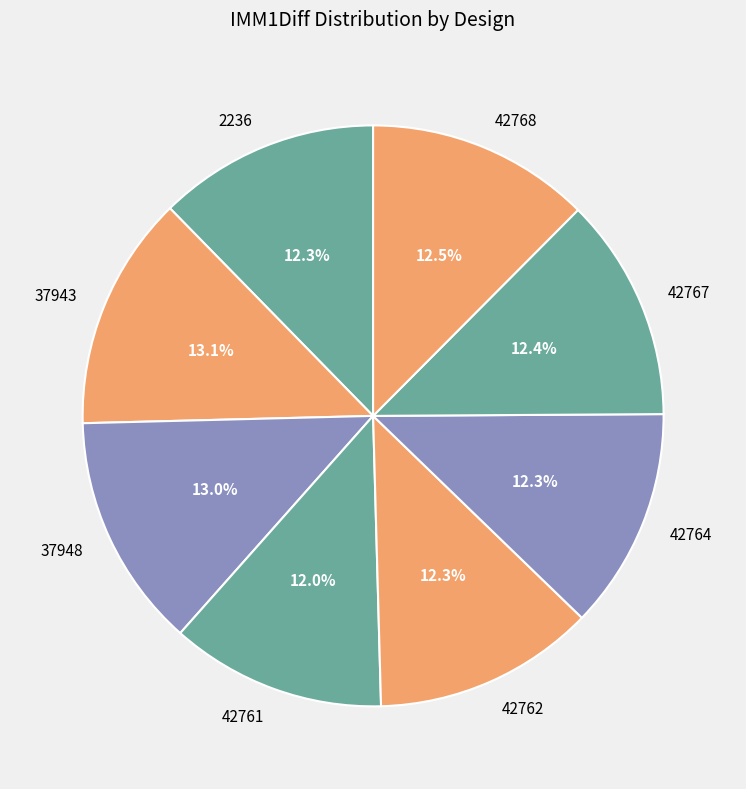

What percentage do 42761 and 42767 together represent?

24.4%